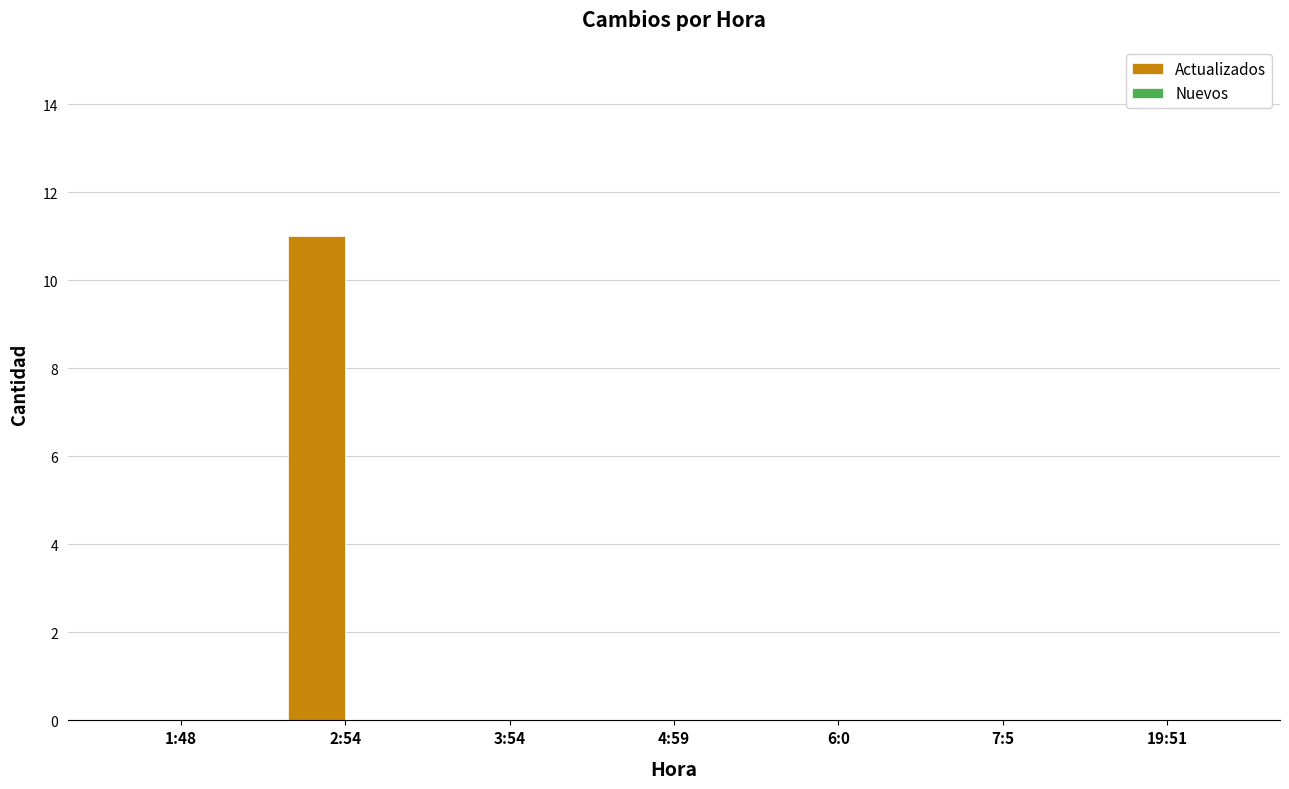

Between 7:5 and 2:54, which is larger?

2:54